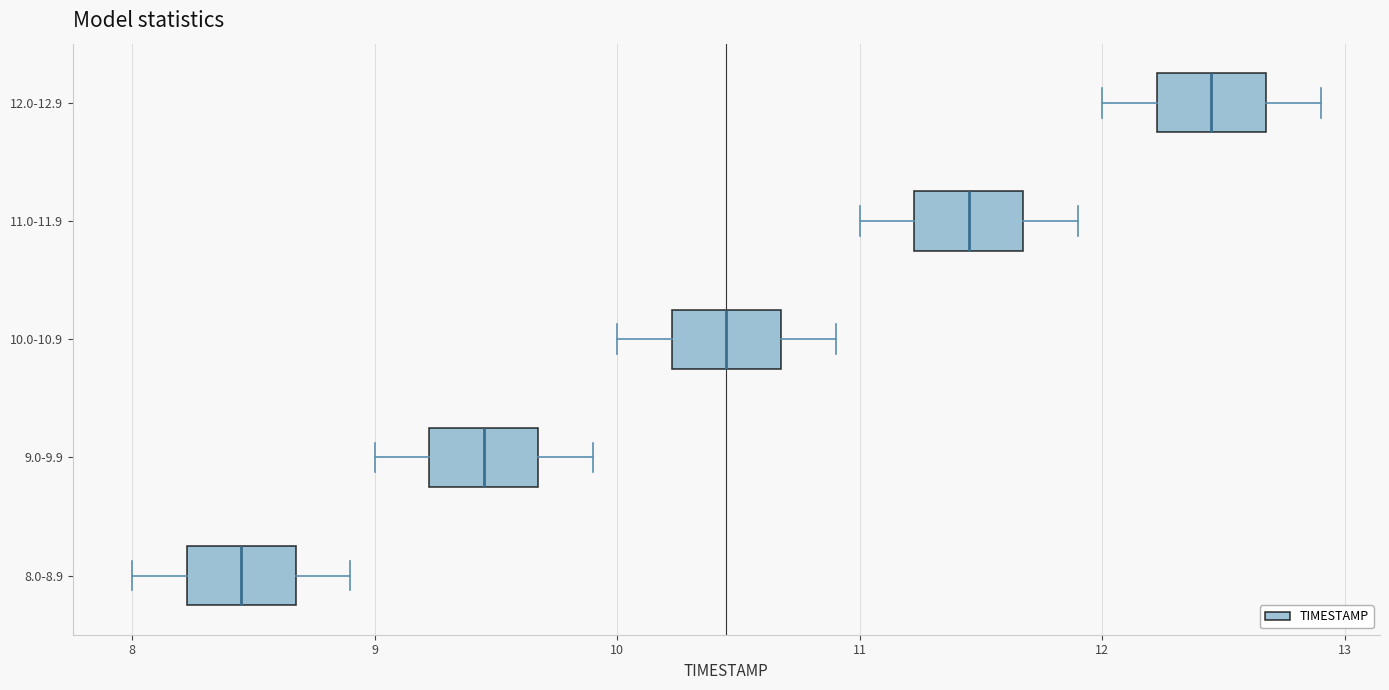

Reading bottom to top, read every box against the x-axis: the position of its median line, the range the box covers, and the ends of its whiskers. The values are not printed on the chart, so give them approximately, as read against the axis.

8.0-8.9: median 8.5, box 8.2 to 8.7, whiskers 8.0 to 8.9
9.0-9.9: median 9.5, box 9.2 to 9.7, whiskers 9.0 to 9.9
10.0-10.9: median 10.5, box 10.2 to 10.7, whiskers 10.0 to 10.9
11.0-11.9: median 11.5, box 11.2 to 11.7, whiskers 11.0 to 11.9
12.0-12.9: median 12.5, box 12.2 to 12.7, whiskers 12.0 to 12.9